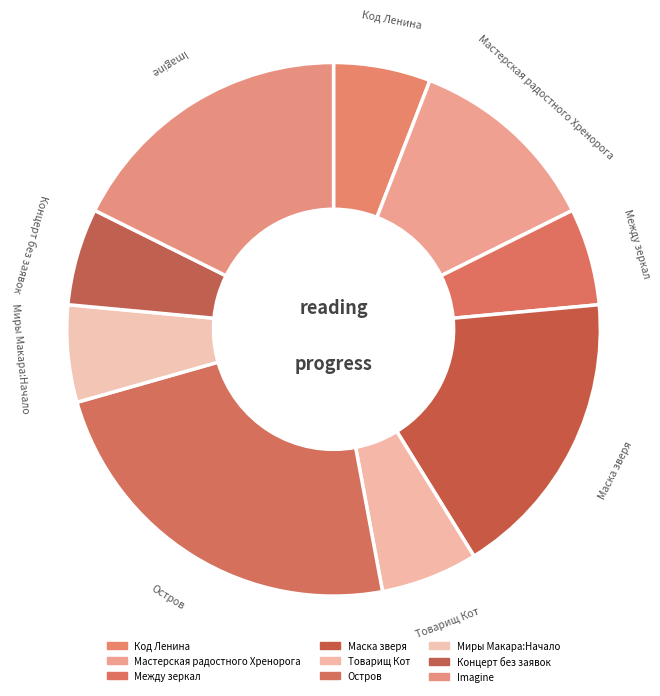

Count the number of slices in the pie.

9